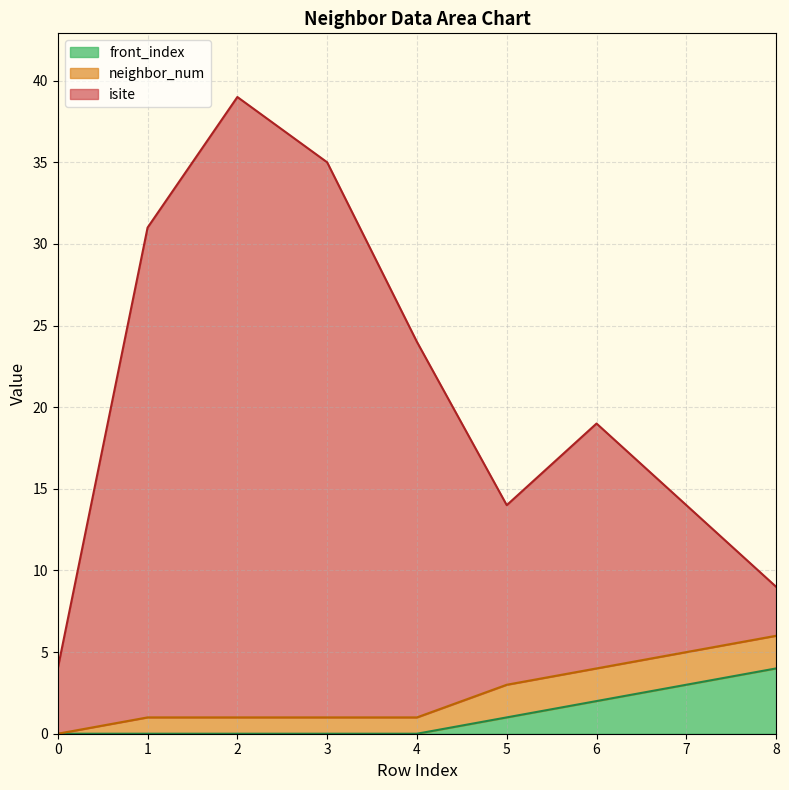

Is it true that front_index equals 0 at 4?

True